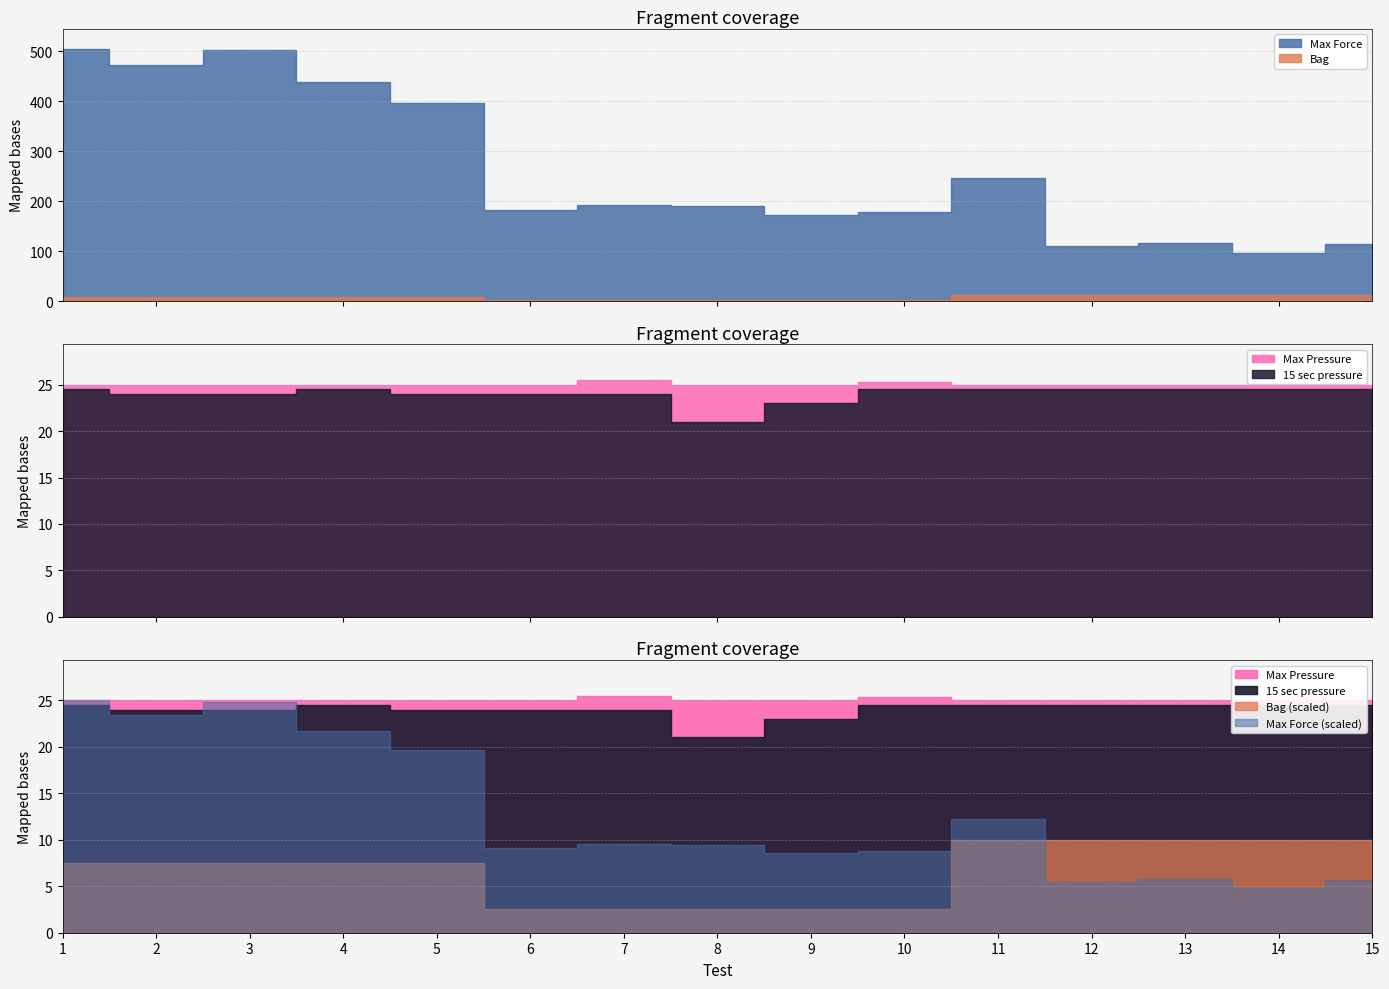

Which series has the largest range (max minus min)?

Max Force